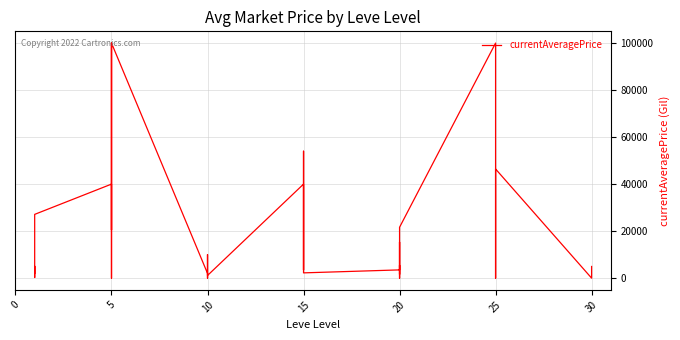

What is the greatest value displayed?

100000.0